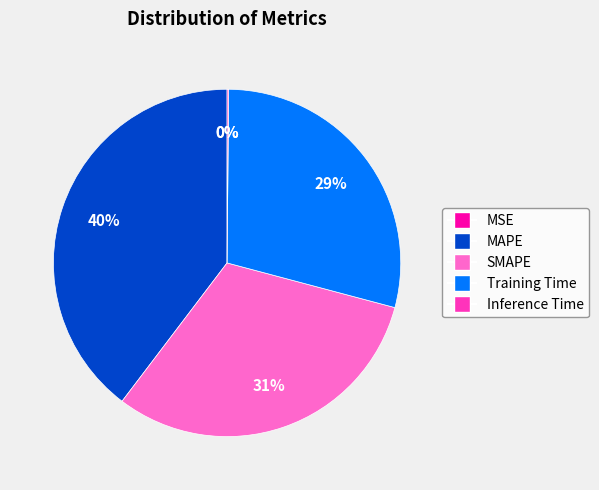

Is it true that Training Time is 29% of the pie?

True